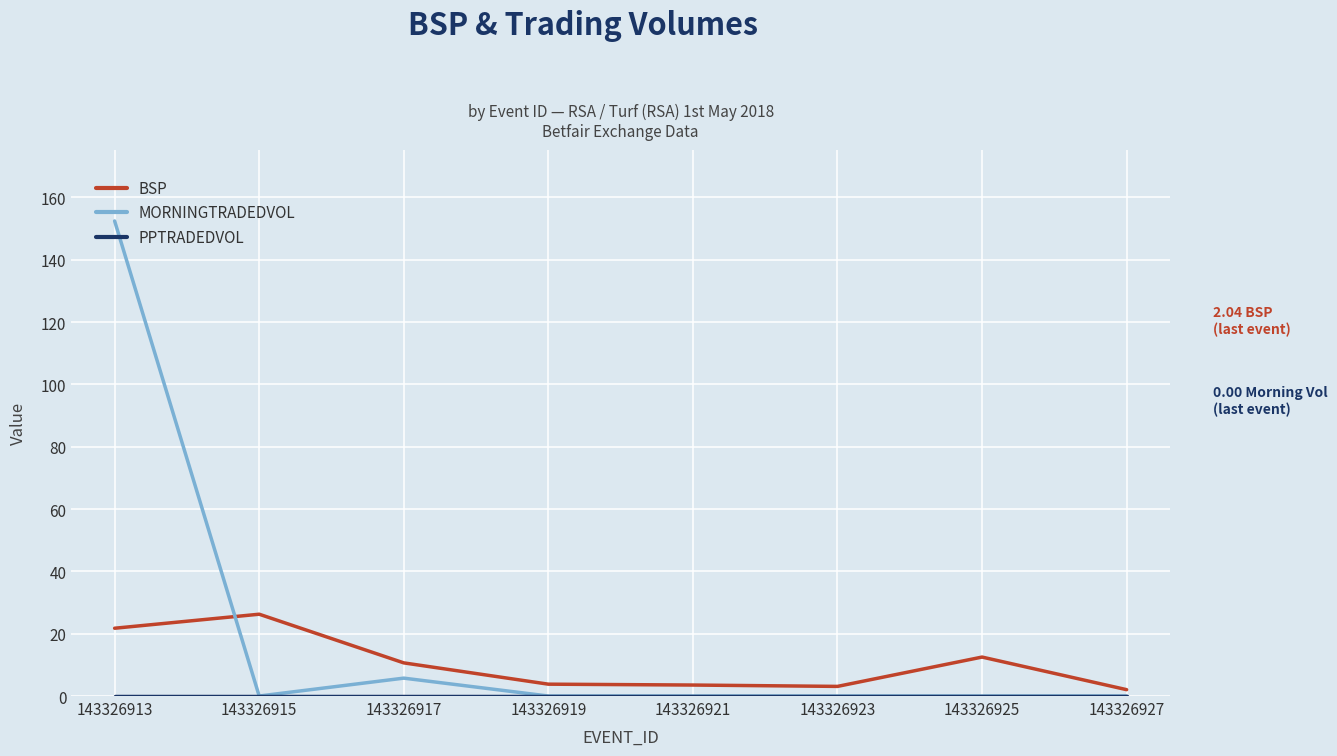

At which label is MORNINGTRADEDVOL closest to 76?

143326917